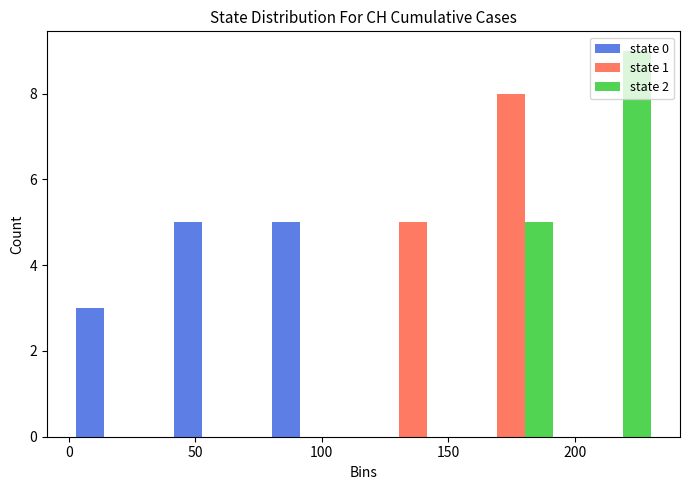

Reading left to right, transcribe this chart: for each range on the x-axis, give the height of each series' bar. Neither the bar edges nor the heights are printed on the chart, so give them approximately, as read against the axes.

0 to 40: state 0=3	state 1=0	state 2=0
40 to 80: state 0=5	state 1=0	state 2=0
80 to 115: state 0=5	state 1=0	state 2=0
115 to 155: state 0=0	state 1=5	state 2=0
155 to 195: state 0=0	state 1=8	state 2=5
195 to 235: state 0=0	state 1=0	state 2=9